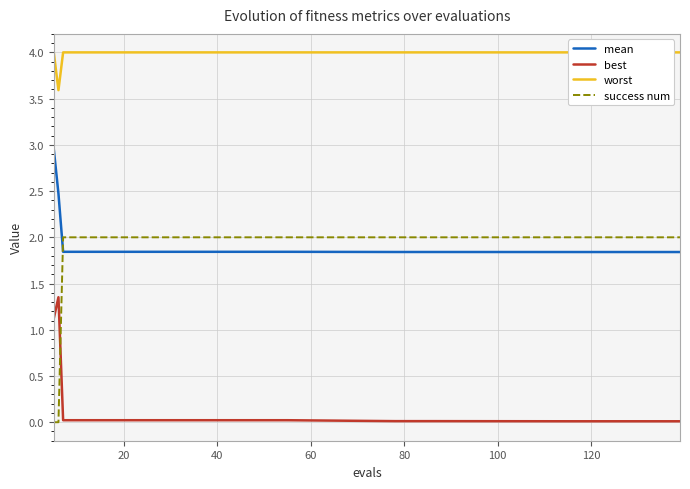

What is the highest value of the best series?

1.4